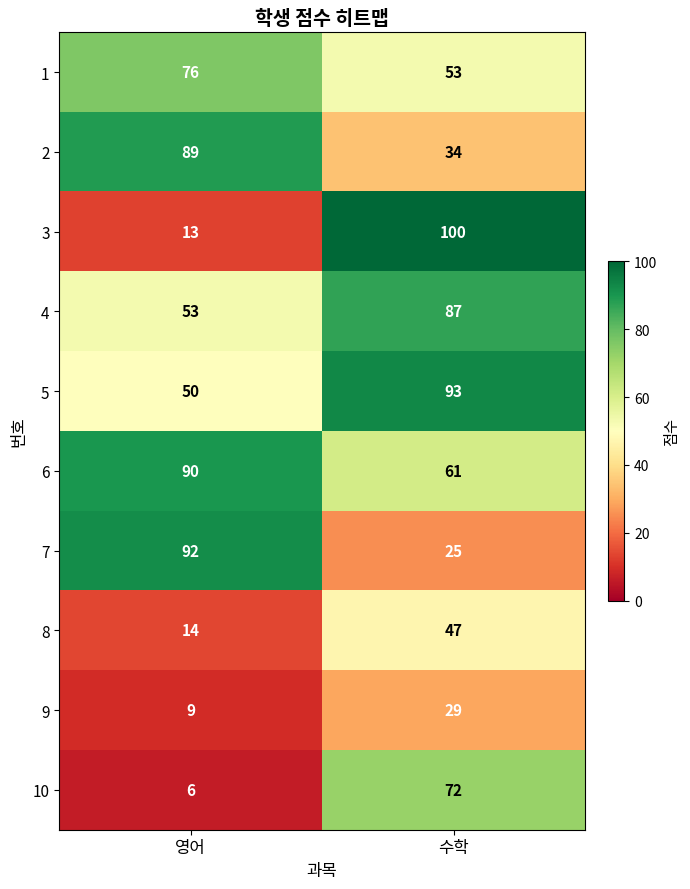

Rank the series at 수학 from lowest to highest value.

7, 9, 2, 8, 1, 6, 10, 4, 5, 3